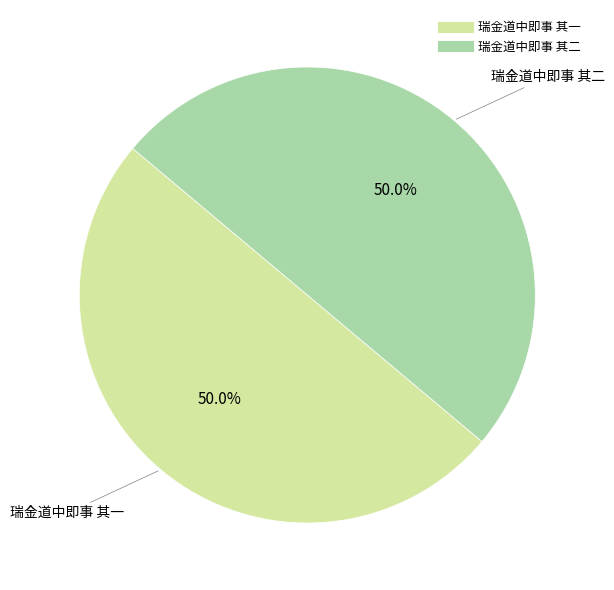

How many slices are in this pie chart?

2